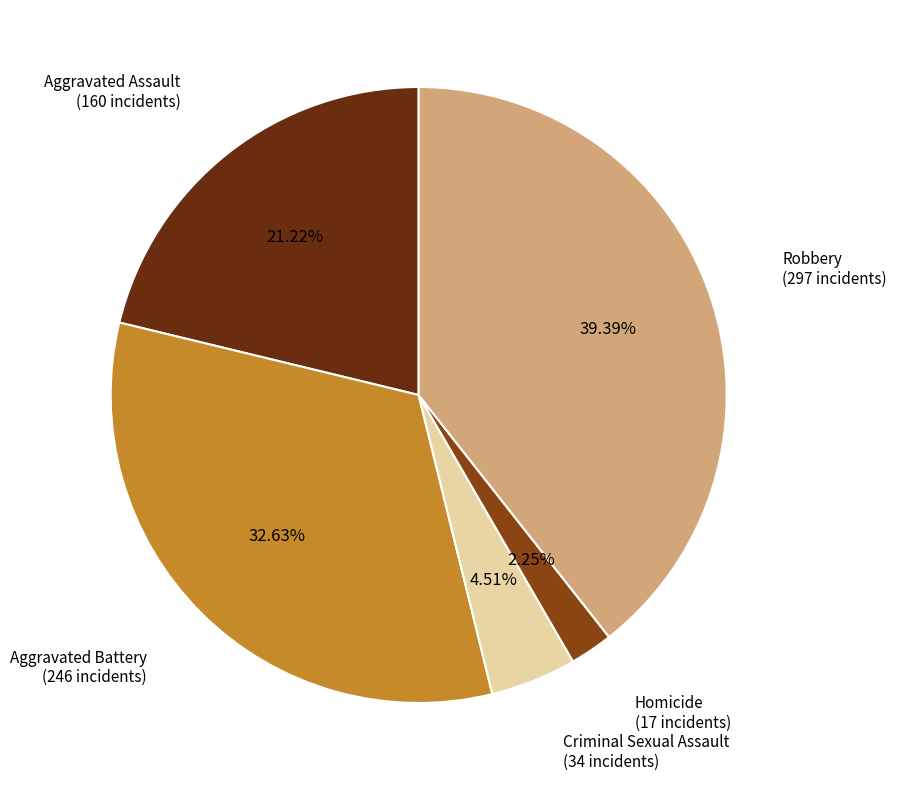

Which slice is the smallest?

Homicide